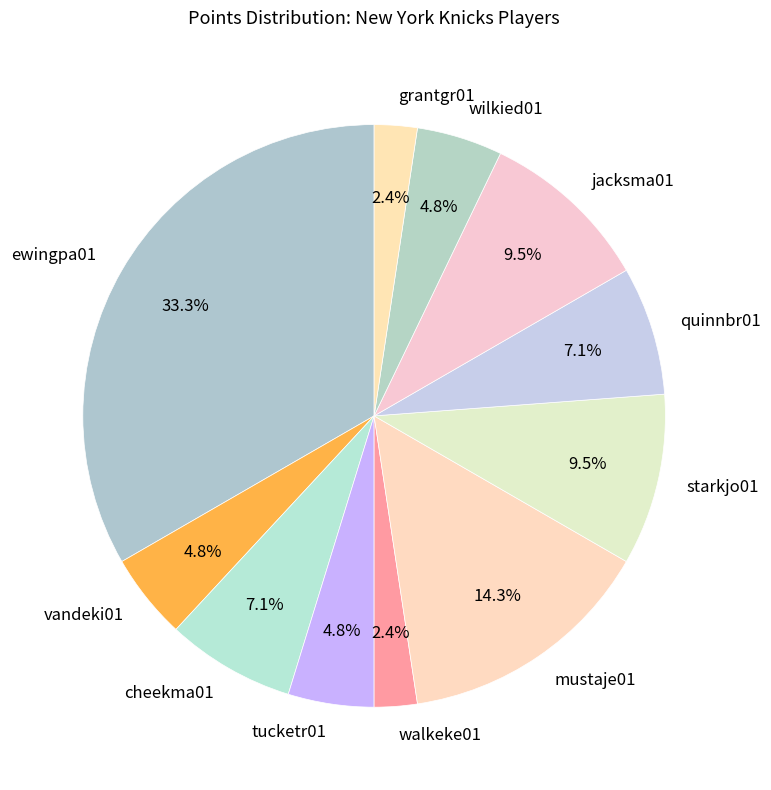

Between mustaje01 and ewingpa01, which is larger?

ewingpa01